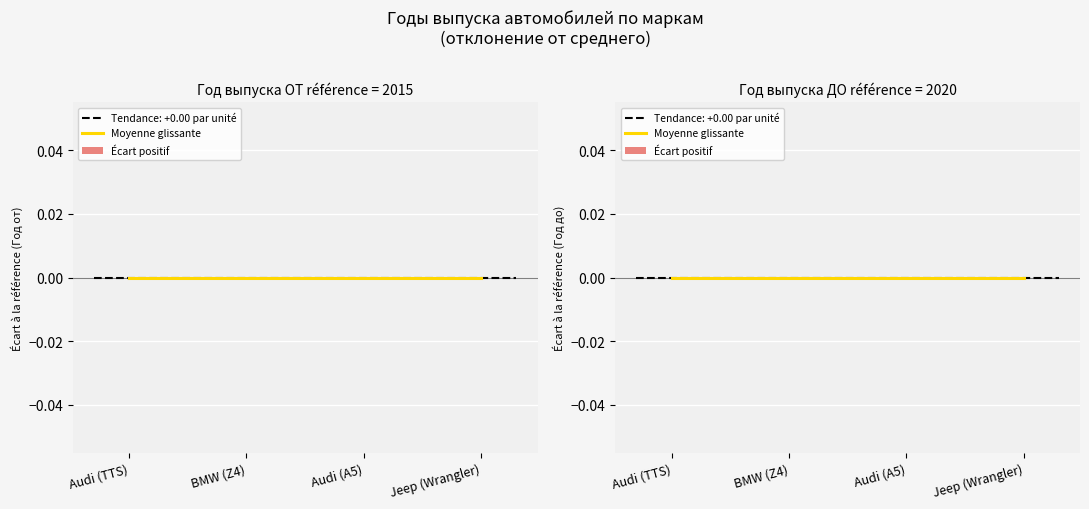

Where is Год выпуска до nearest to the value 2020?

Audi (TTS)